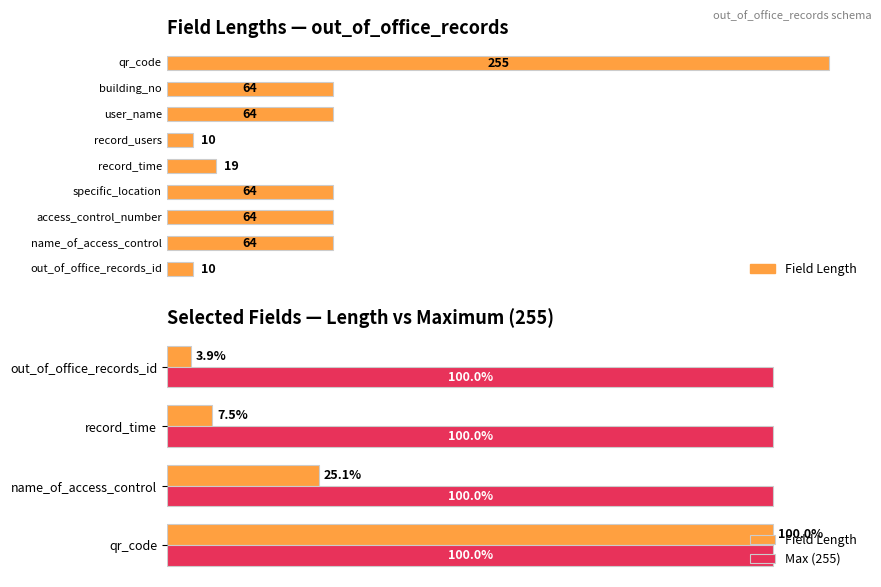

What are all the series names shown in the legend?

Field Length, Max (255)